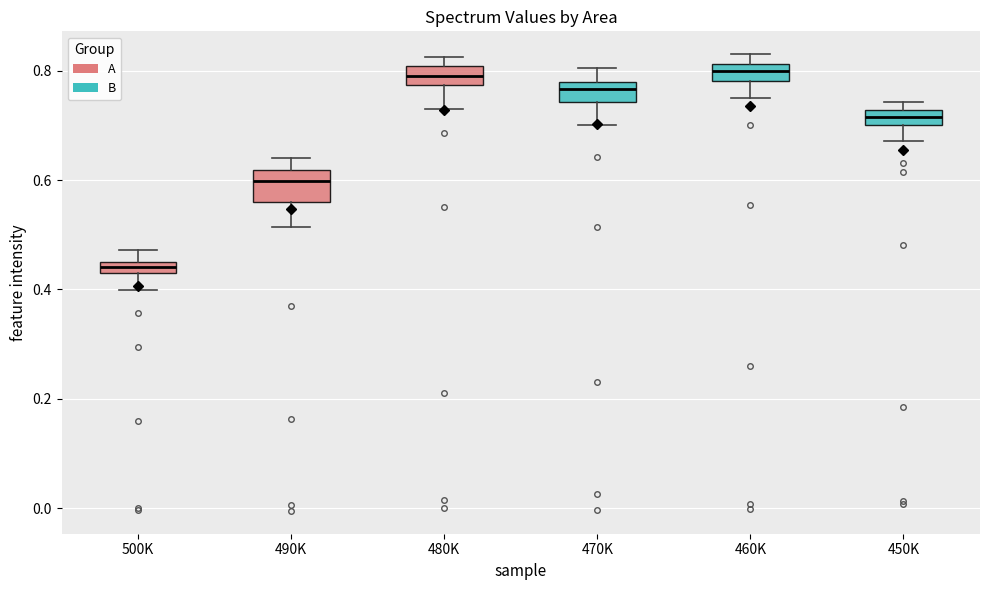

Which box is the tallest, from its lower edge to its upper edge?

490K